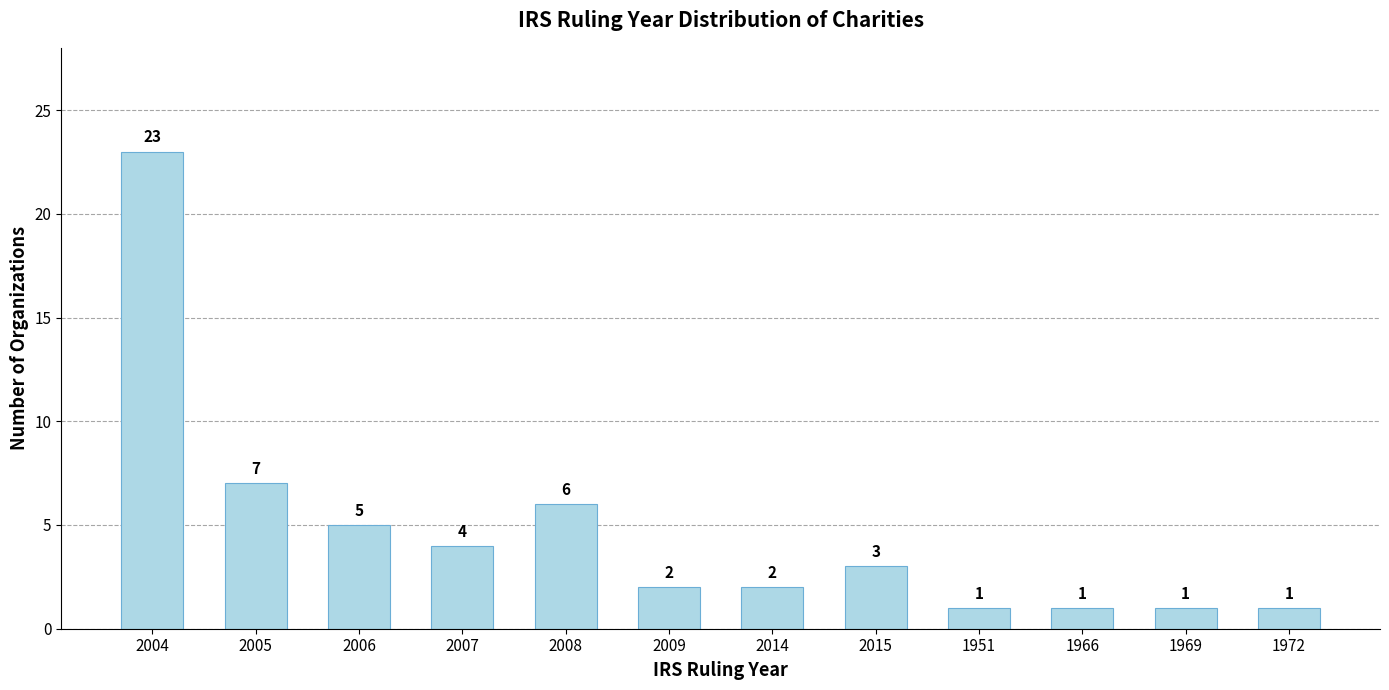

What is the average value?

5